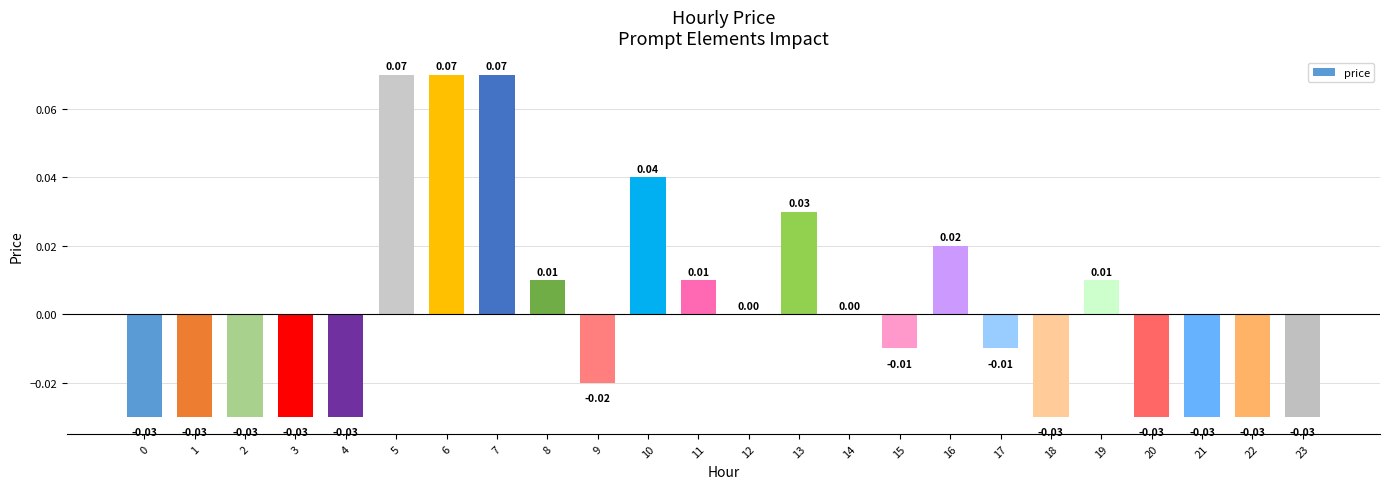

Count the number of data series in this chart.

1